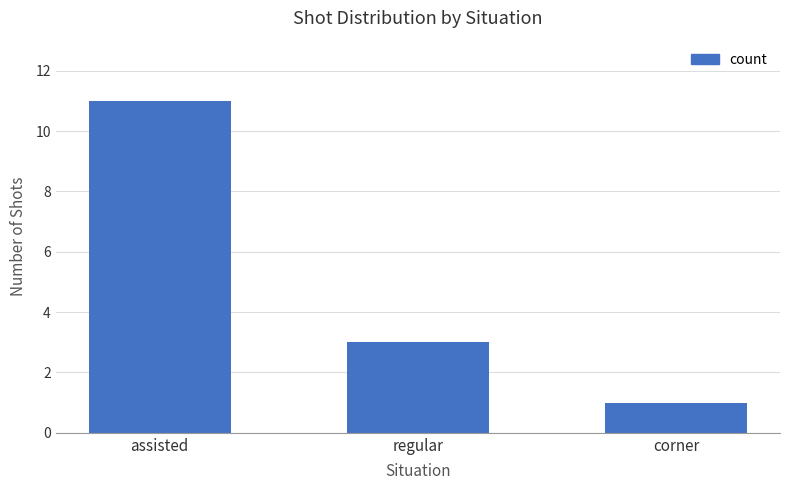

At which category does the chart reach its peak across all series?

assisted